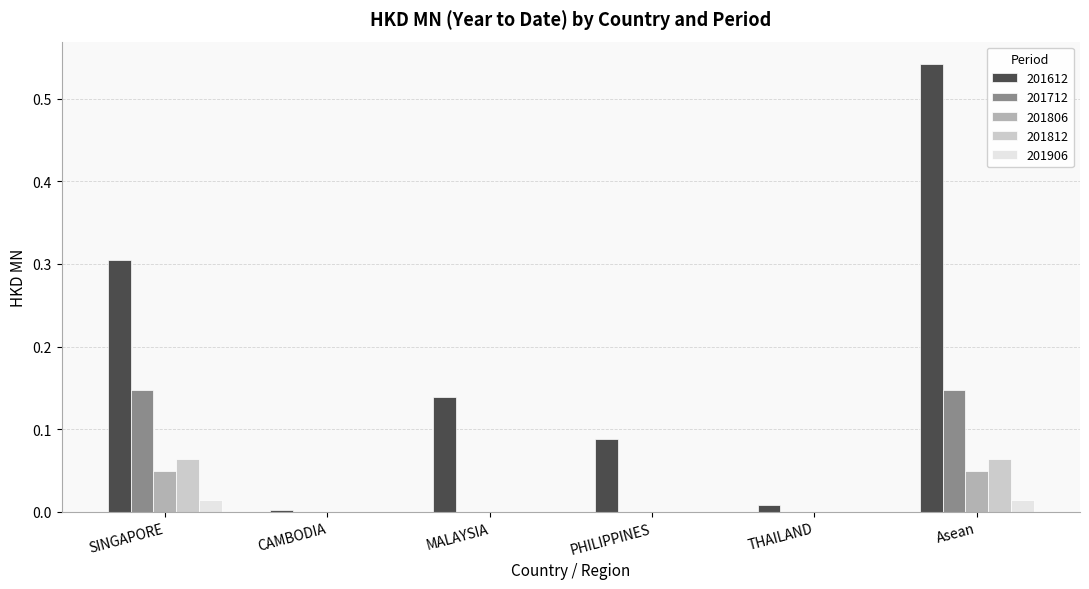

How many 201712 values are between 0 and 1?

6